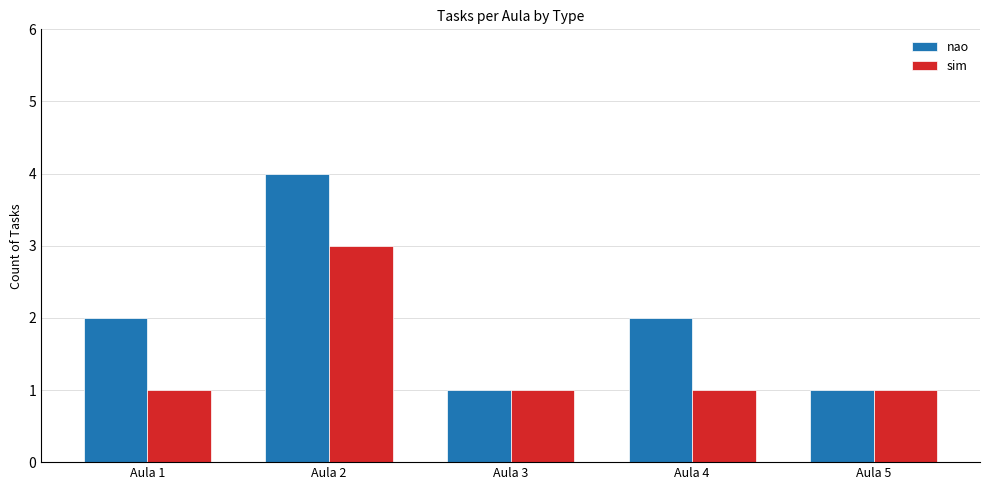

How many nao values are between 1 and 2?

4